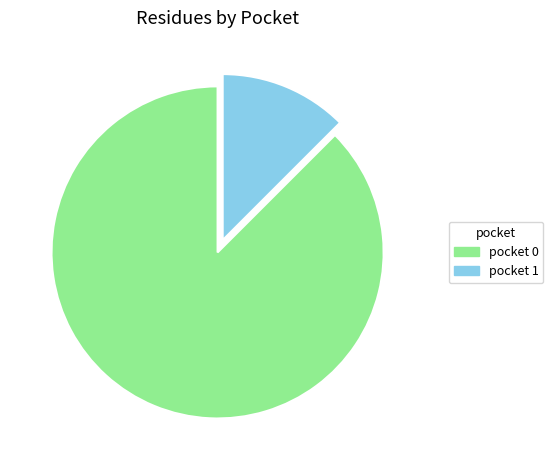

Which category has the smallest portion of the pie?

pocket 1